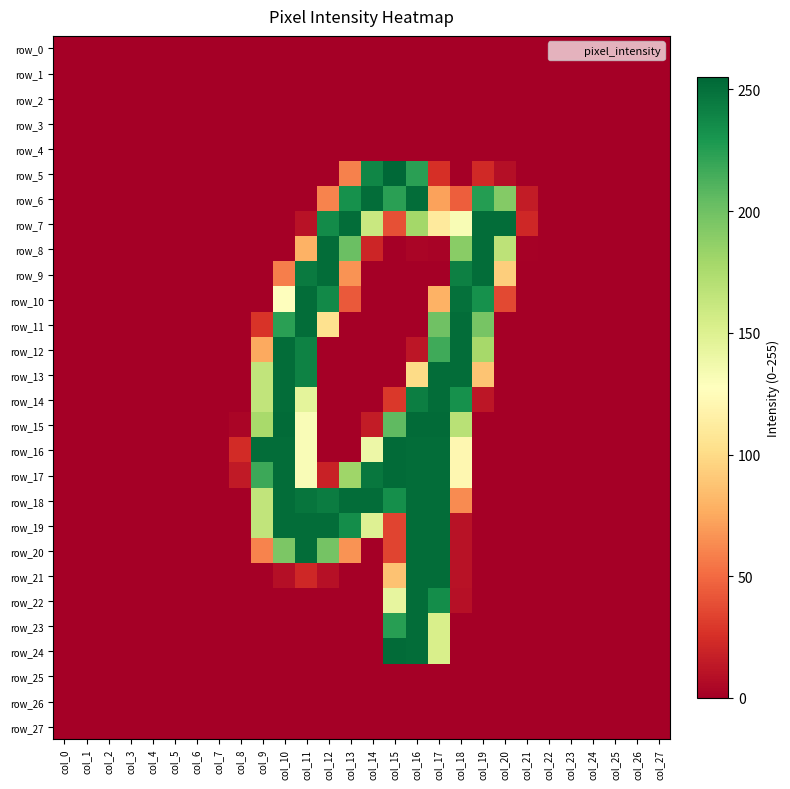

Reading right to left, transcribe all the data shown in this chart.

row_0: col_27=0	col_26=0	col_25=0	col_24=0	col_23=0	col_22=0	col_21=0	col_20=0	col_19=0	col_18=0	col_17=0	col_16=0	col_15=0	col_14=0	col_13=0	col_12=0	col_11=0	col_10=0	col_9=0	col_8=0	col_7=0	col_6=0	col_5=0	col_4=0	col_3=0	col_2=0	col_1=0	col_0=0
row_1: col_27=0	col_26=0	col_25=0	col_24=0	col_23=0	col_22=0	col_21=0	col_20=0	col_19=0	col_18=0	col_17=0	col_16=0	col_15=0	col_14=0	col_13=0	col_12=0	col_11=0	col_10=0	col_9=0	col_8=0	col_7=0	col_6=0	col_5=0	col_4=0	col_3=0	col_2=0	col_1=0	col_0=0
row_2: col_27=0	col_26=0	col_25=0	col_24=0	col_23=0	col_22=0	col_21=0	col_20=0	col_19=0	col_18=0	col_17=0	col_16=0	col_15=0	col_14=0	col_13=0	col_12=0	col_11=0	col_10=0	col_9=0	col_8=0	col_7=0	col_6=0	col_5=0	col_4=0	col_3=0	col_2=0	col_1=0	col_0=0
row_3: col_27=0	col_26=0	col_25=0	col_24=0	col_23=0	col_22=0	col_21=0	col_20=0	col_19=0	col_18=0	col_17=0	col_16=0	col_15=0	col_14=0	col_13=0	col_12=0	col_11=0	col_10=0	col_9=0	col_8=0	col_7=0	col_6=0	col_5=0	col_4=0	col_3=0	col_2=0	col_1=0	col_0=0
row_4: col_27=0	col_26=0	col_25=0	col_24=0	col_23=0	col_22=0	col_21=0	col_20=0	col_19=0	col_18=0	col_17=0	col_16=0	col_15=0	col_14=0	col_13=0	col_12=0	col_11=0	col_10=0	col_9=0	col_8=0	col_7=0	col_6=0	col_5=0	col_4=0	col_3=0	col_2=0	col_1=0	col_0=0
row_5: col_27=0	col_26=0	col_25=0	col_24=0	col_23=0	col_22=0	col_21=0	col_20=8	col_19=22	col_18=0	col_17=25	col_16=224	col_15=255	col_14=239	col_13=59	col_12=0	col_11=0	col_10=0	col_9=0	col_8=0	col_7=0	col_6=0	col_5=0	col_4=0	col_3=0	col_2=0	col_1=0	col_0=0
row_6: col_27=0	col_26=0	col_25=0	col_24=0	col_23=0	col_22=0	col_21=15	col_20=192	col_19=226	col_18=45	col_17=72	col_16=252	col_15=224	col_14=252	col_13=233	col_12=60	col_11=0	col_10=0	col_9=0	col_8=0	col_7=0	col_6=0	col_5=0	col_4=0	col_3=0	col_2=0	col_1=0	col_0=0
row_7: col_27=0	col_26=0	col_25=0	col_24=0	col_23=0	col_22=0	col_21=21	col_20=252	col_19=252	col_18=132	col_17=111	col_16=179	col_15=39	col_14=161	col_13=252	col_12=236	col_11=10	col_10=0	col_9=0	col_8=0	col_7=0	col_6=0	col_5=0	col_4=0	col_3=0	col_2=0	col_1=0	col_0=0
row_8: col_27=0	col_26=0	col_25=0	col_24=0	col_23=0	col_22=0	col_21=1	col_20=167	col_19=252	col_18=190	col_17=2	col_16=3	col_15=0	col_14=20	col_13=202	col_12=252	col_11=79	col_10=0	col_9=0	col_8=0	col_7=0	col_6=0	col_5=0	col_4=0	col_3=0	col_2=0	col_1=0	col_0=0
row_9: col_27=0	col_26=0	col_25=0	col_24=0	col_23=0	col_22=0	col_21=0	col_20=93	col_19=252	col_18=242	col_17=0	col_16=0	col_15=0	col_14=0	col_13=66	col_12=252	col_11=245	col_10=58	col_9=0	col_8=0	col_7=0	col_6=0	col_5=0	col_4=0	col_3=0	col_2=0	col_1=0	col_0=0
row_10: col_27=0	col_26=0	col_25=0	col_24=0	col_23=0	col_22=0	col_21=0	col_20=36	col_19=233	col_18=250	col_17=79	col_16=0	col_15=0	col_14=0	col_13=43	col_12=237	col_11=252	col_10=127	col_9=0	col_8=0	col_7=0	col_6=0	col_5=0	col_4=0	col_3=0	col_2=0	col_1=0	col_0=0
row_11: col_27=0	col_26=0	col_25=0	col_24=0	col_23=0	col_22=0	col_21=0	col_20=0	col_19=197	col_18=252	col_17=200	col_16=0	col_15=0	col_14=0	col_13=0	col_12=104	col_11=252	col_10=224	col_9=27	col_8=0	col_7=0	col_6=0	col_5=0	col_4=0	col_3=0	col_2=0	col_1=0	col_0=0
row_12: col_27=0	col_26=0	col_25=0	col_24=0	col_23=0	col_22=0	col_21=0	col_20=0	col_19=178	col_18=252	col_17=217	col_16=12	col_15=0	col_14=0	col_13=0	col_12=0	col_11=241	col_10=252	col_9=75	col_8=0	col_7=0	col_6=0	col_5=0	col_4=0	col_3=0	col_2=0	col_1=0	col_0=0
row_13: col_27=0	col_26=0	col_25=0	col_24=0	col_23=0	col_22=0	col_21=0	col_20=0	col_19=88	col_18=252	col_17=252	col_16=100	col_15=0	col_14=0	col_13=0	col_12=0	col_11=241	col_10=252	col_9=165	col_8=0	col_7=0	col_6=0	col_5=0	col_4=0	col_3=0	col_2=0	col_1=0	col_0=0
row_14: col_27=0	col_26=0	col_25=0	col_24=0	col_23=0	col_22=0	col_21=0	col_20=0	col_19=12	col_18=233	col_17=252	col_16=243	col_15=29	col_14=0	col_13=0	col_12=0	col_11=145	col_10=252	col_9=165	col_8=0	col_7=0	col_6=0	col_5=0	col_4=0	col_3=0	col_2=0	col_1=0	col_0=0
row_15: col_27=0	col_26=0	col_25=0	col_24=0	col_23=0	col_22=0	col_21=0	col_20=0	col_19=0	col_18=169	col_17=253	col_16=253	col_15=206	col_14=15	col_13=0	col_12=0	col_11=131	col_10=253	col_9=177	col_8=3	col_7=0	col_6=0	col_5=0	col_4=0	col_3=0	col_2=0	col_1=0	col_0=0
row_16: col_27=0	col_26=0	col_25=0	col_24=0	col_23=0	col_22=0	col_21=0	col_20=0	col_19=0	col_18=121	col_17=252	col_16=252	col_15=253	col_14=139	col_13=0	col_12=0	col_11=131	col_10=252	col_9=252	col_8=23	col_7=0	col_6=0	col_5=0	col_4=0	col_3=0	col_2=0	col_1=0	col_0=0
row_17: col_27=0	col_26=0	col_25=0	col_24=0	col_23=0	col_22=0	col_21=0	col_20=0	col_19=0	col_18=121	col_17=252	col_16=252	col_15=253	col_14=247	col_13=181	col_12=18	col_11=131	col_10=252	col_9=218	col_8=14	col_7=0	col_6=0	col_5=0	col_4=0	col_3=0	col_2=0	col_1=0	col_0=0
row_18: col_27=0	col_26=0	col_25=0	col_24=0	col_23=0	col_22=0	col_21=0	col_20=0	col_19=0	col_18=63	col_17=252	col_16=252	col_15=234	col_14=252	col_13=252	col_12=244	col_11=248	col_10=252	col_9=165	col_8=0	col_7=0	col_6=0	col_5=0	col_4=0	col_3=0	col_2=0	col_1=0	col_0=0
row_19: col_27=0	col_26=0	col_25=0	col_24=0	col_23=0	col_22=0	col_21=0	col_20=0	col_19=0	col_18=10	col_17=252	col_16=252	col_15=34	col_14=149	col_13=235	col_12=252	col_11=252	col_10=252	col_9=165	col_8=0	col_7=0	col_6=0	col_5=0	col_4=0	col_3=0	col_2=0	col_1=0	col_0=0
row_20: col_27=0	col_26=0	col_25=0	col_24=0	col_23=0	col_22=0	col_21=0	col_20=0	col_19=0	col_18=10	col_17=252	col_16=252	col_15=34	col_14=0	col_13=66	col_12=198	col_11=252	col_10=195	col_9=60	col_8=0	col_7=0	col_6=0	col_5=0	col_4=0	col_3=0	col_2=0	col_1=0	col_0=0
row_21: col_27=0	col_26=0	col_25=0	col_24=0	col_23=0	col_22=0	col_21=0	col_20=0	col_19=0	col_18=10	col_17=252	col_16=252	col_15=87	col_14=0	col_13=0	col_12=9	col_11=21	col_10=8	col_9=0	col_8=0	col_7=0	col_6=0	col_5=0	col_4=0	col_3=0	col_2=0	col_1=0	col_0=0
row_22: col_27=0	col_26=0	col_25=0	col_24=0	col_23=0	col_22=0	col_21=0	col_20=0	col_19=0	col_18=9	col_17=235	col_16=252	col_15=143	col_14=0	col_13=0	col_12=0	col_11=0	col_10=0	col_9=0	col_8=0	col_7=0	col_6=0	col_5=0	col_4=0	col_3=0	col_2=0	col_1=0	col_0=0
row_23: col_27=0	col_26=0	col_25=0	col_24=0	col_23=0	col_22=0	col_21=0	col_20=0	col_19=0	col_18=0	col_17=153	col_16=252	col_15=225	col_14=0	col_13=0	col_12=0	col_11=0	col_10=0	col_9=0	col_8=0	col_7=0	col_6=0	col_5=0	col_4=0	col_3=0	col_2=0	col_1=0	col_0=0
row_24: col_27=0	col_26=0	col_25=0	col_24=0	col_23=0	col_22=0	col_21=0	col_20=0	col_19=0	col_18=0	col_17=153	col_16=252	col_15=253	col_14=0	col_13=0	col_12=0	col_11=0	col_10=0	col_9=0	col_8=0	col_7=0	col_6=0	col_5=0	col_4=0	col_3=0	col_2=0	col_1=0	col_0=0
row_25: col_27=0	col_26=0	col_25=0	col_24=0	col_23=0	col_22=0	col_21=0	col_20=0	col_19=0	col_18=0	col_17=0	col_16=0	col_15=0	col_14=0	col_13=0	col_12=0	col_11=0	col_10=0	col_9=0	col_8=0	col_7=0	col_6=0	col_5=0	col_4=0	col_3=0	col_2=0	col_1=0	col_0=0
row_26: col_27=0	col_26=0	col_25=0	col_24=0	col_23=0	col_22=0	col_21=0	col_20=0	col_19=0	col_18=0	col_17=0	col_16=0	col_15=0	col_14=0	col_13=0	col_12=0	col_11=0	col_10=0	col_9=0	col_8=0	col_7=0	col_6=0	col_5=0	col_4=0	col_3=0	col_2=0	col_1=0	col_0=0
row_27: col_27=0	col_26=0	col_25=0	col_24=0	col_23=0	col_22=0	col_21=0	col_20=0	col_19=0	col_18=0	col_17=0	col_16=0	col_15=0	col_14=0	col_13=0	col_12=0	col_11=0	col_10=0	col_9=0	col_8=0	col_7=0	col_6=0	col_5=0	col_4=0	col_3=0	col_2=0	col_1=0	col_0=0